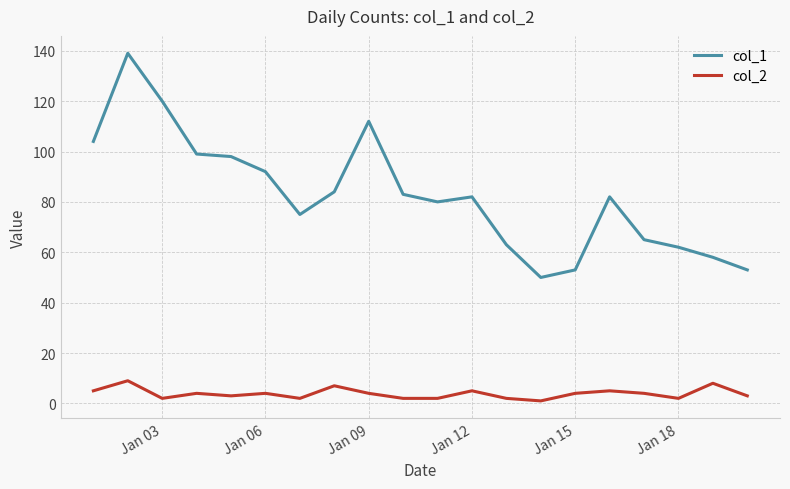

What is the greatest value displayed?

139